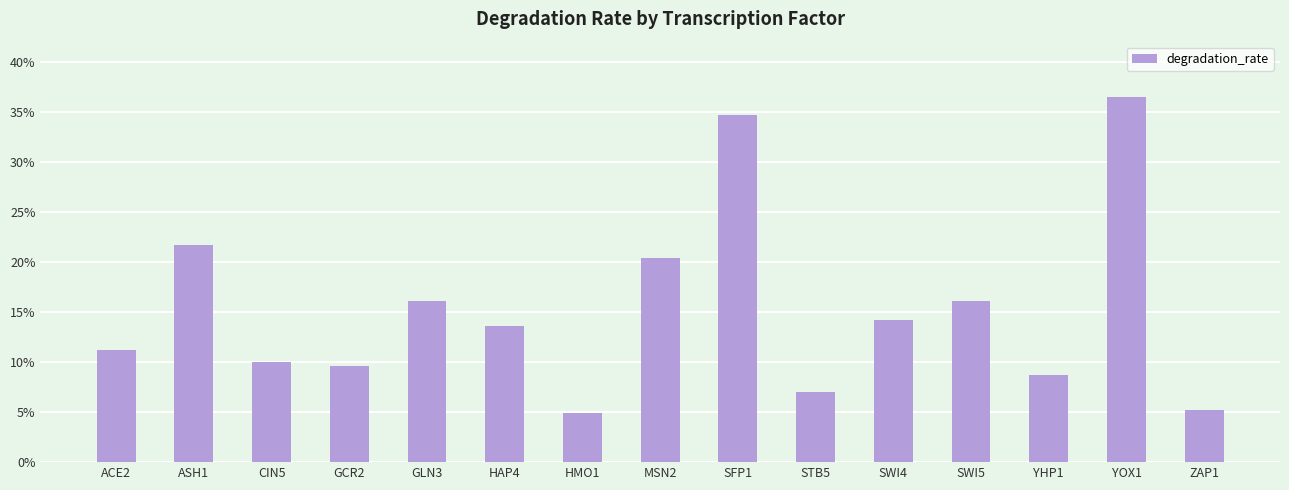

Are the bars horizontal?

No